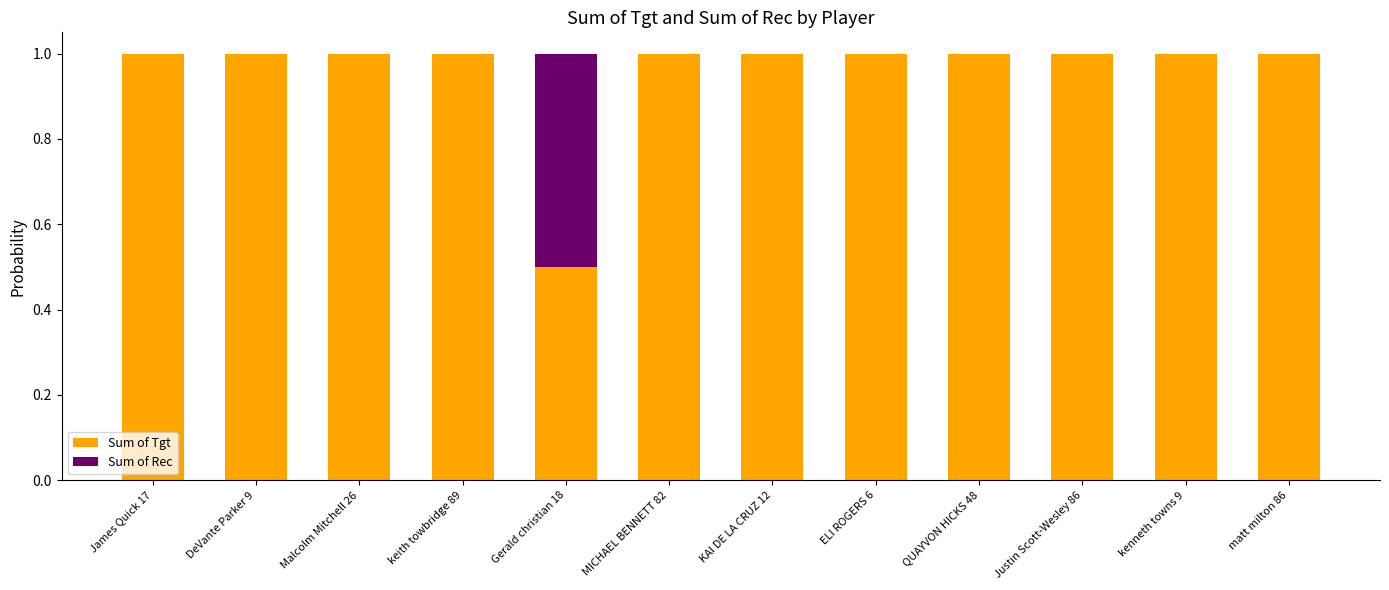

What is the average value of the Sum of Tgt series?

1.0